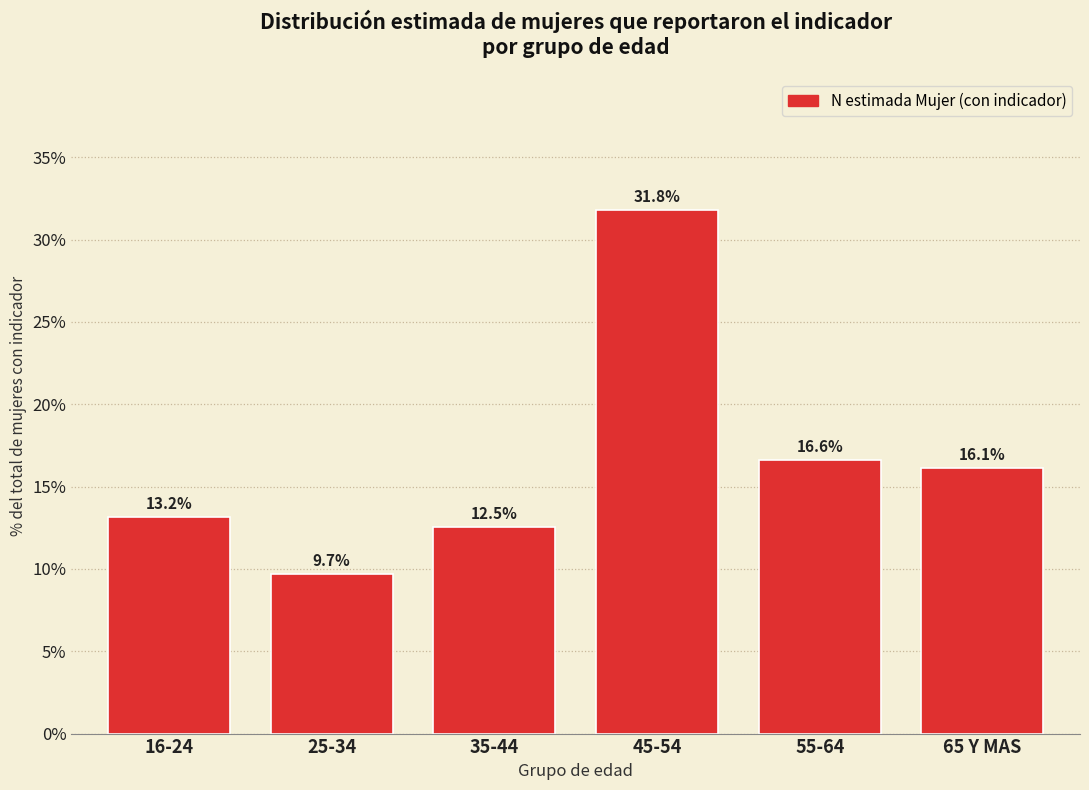

Reading left to right, list all the values displayed in this chart.

13.2	9.7	12.5	31.8	16.6	16.1